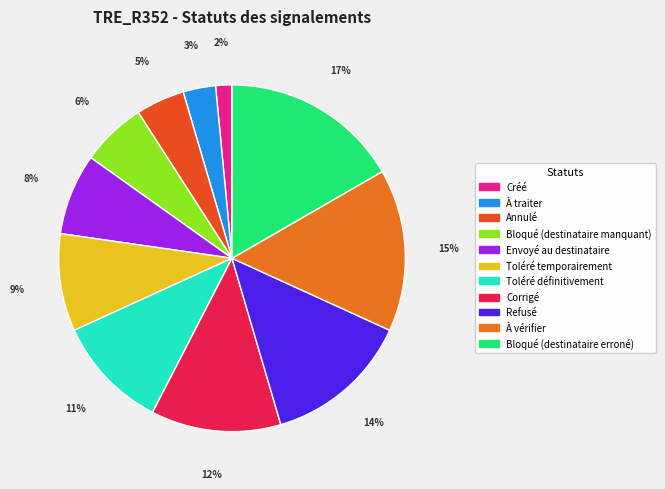

Do Bloqué (destinataire manquant) and Toléré temporairement together represent more than half of the pie?

No